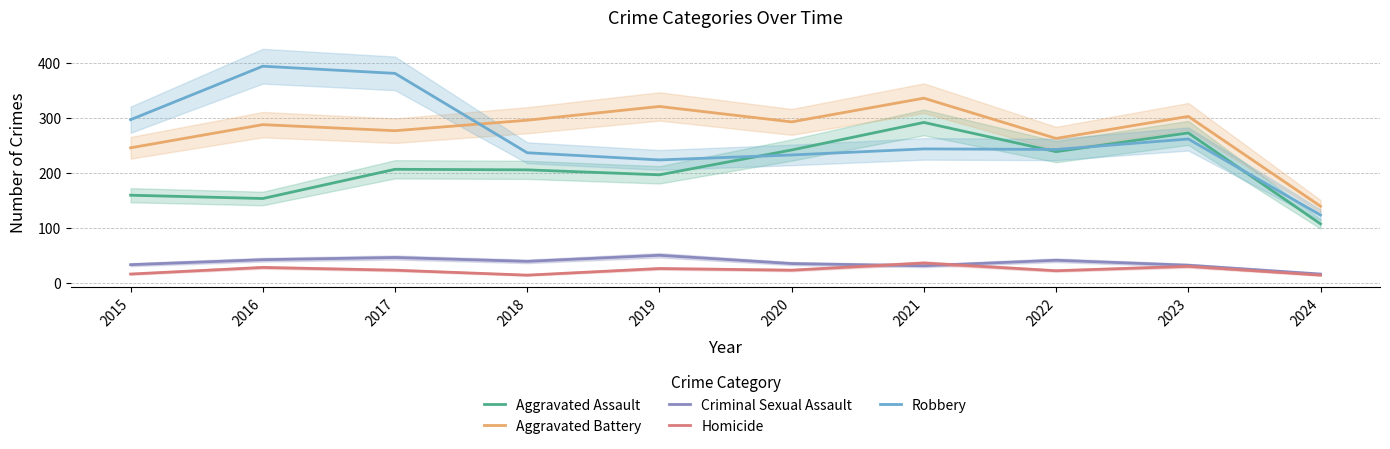

True or false: Aggravated Battery and Aggravated Assault cross at least once.

False